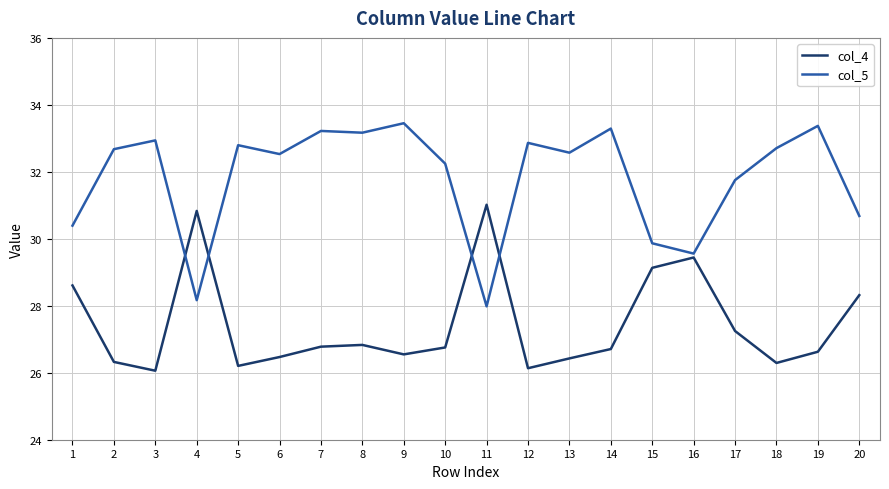

Which series has the widest spread of values?

col_5